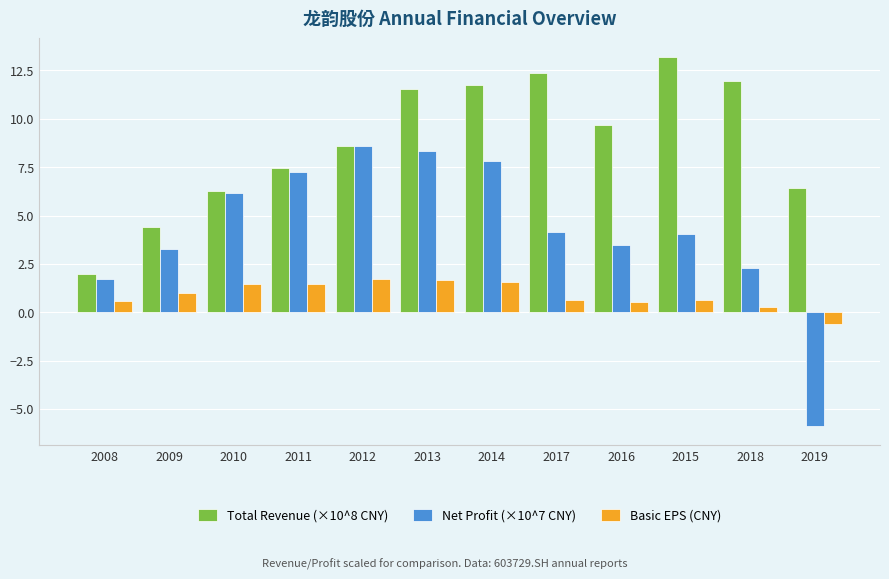

At which label is Basic EPS (CNY) closest to 0?

2018